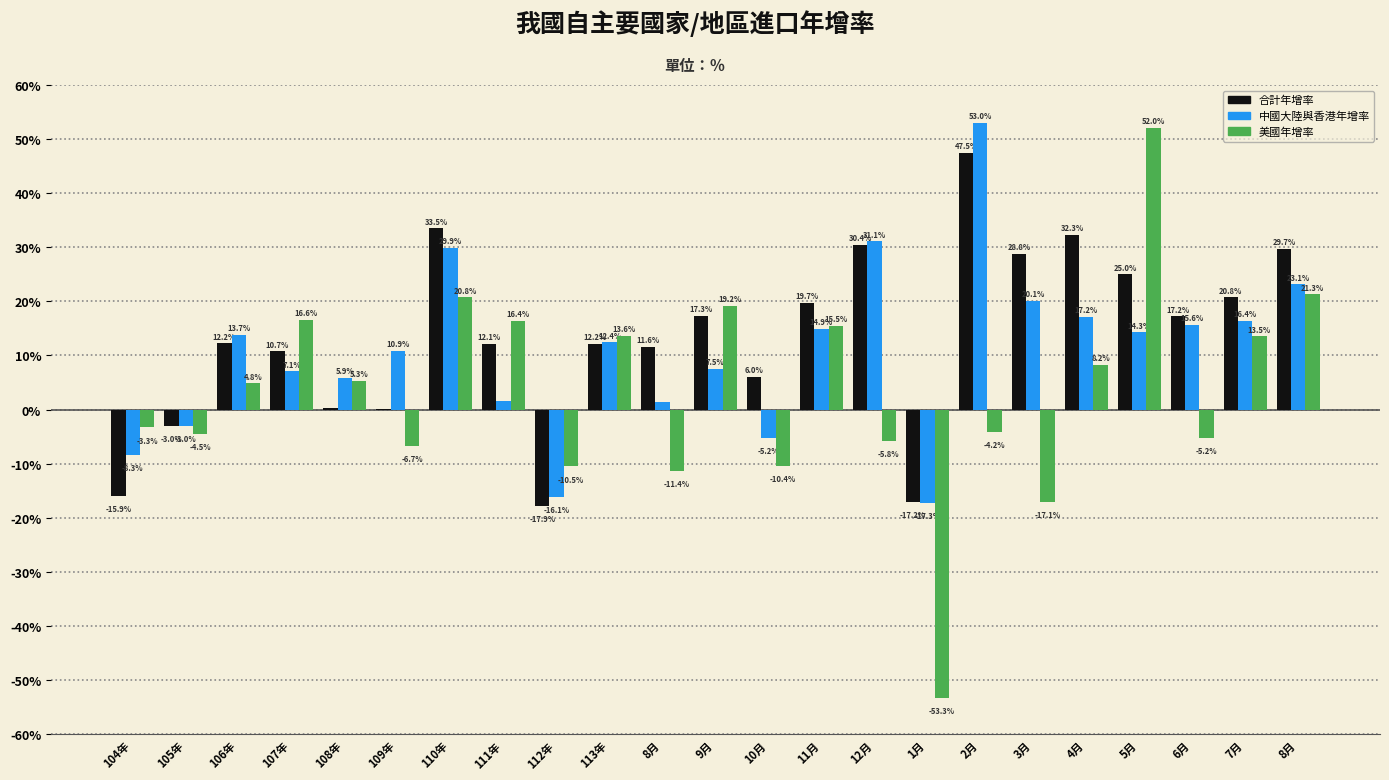

How many categories are shown in the chart?

23